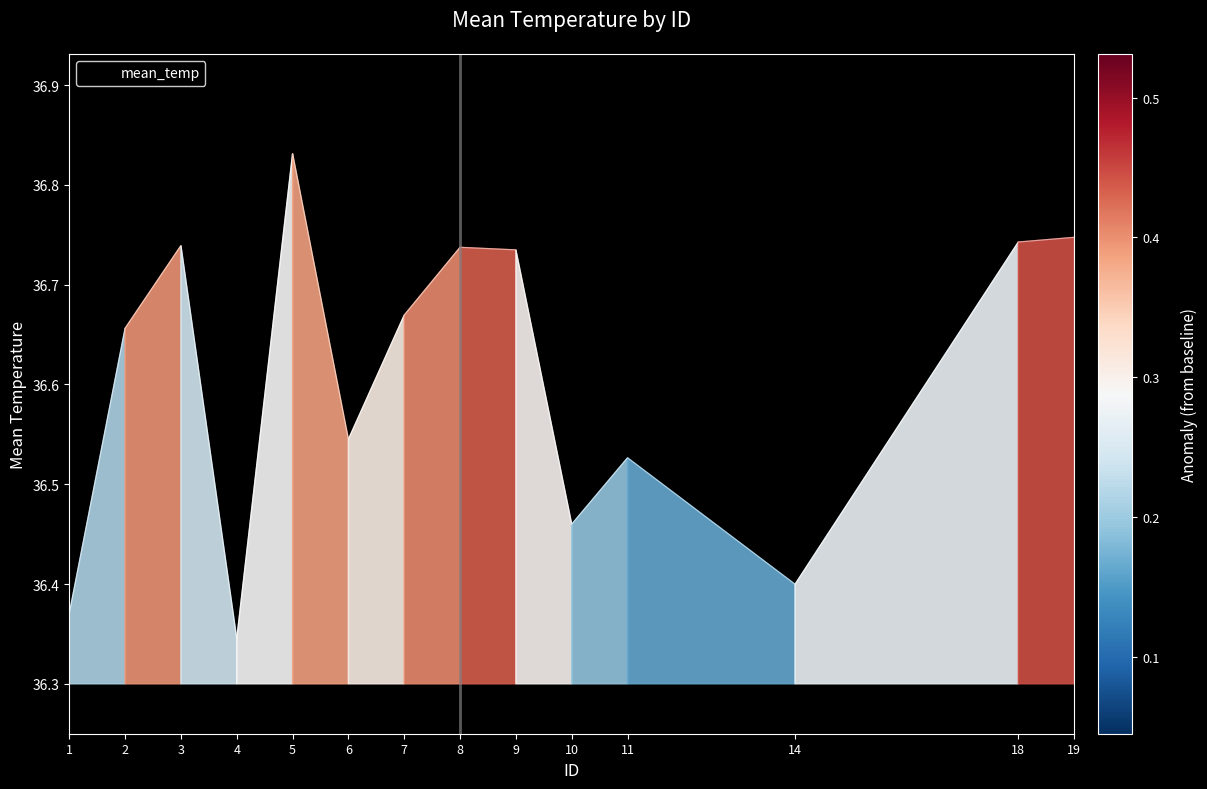

Does the chart display data point markers on the line(s)?

No